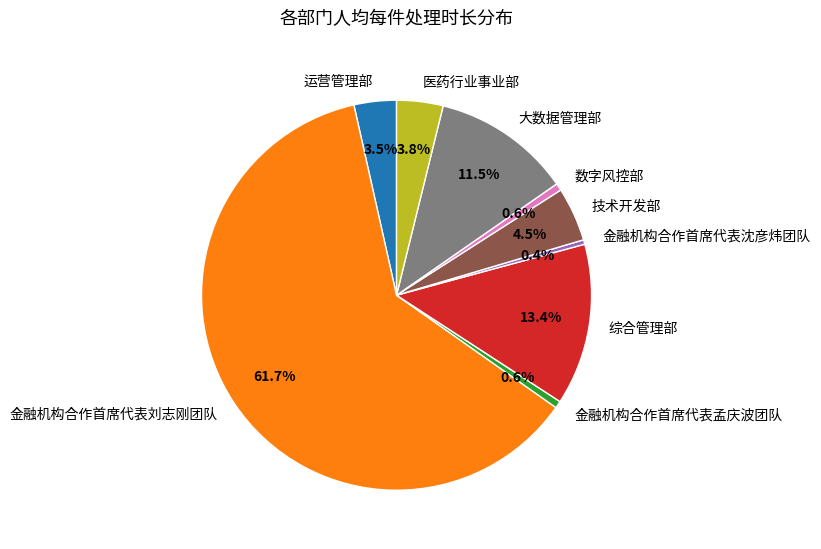

Is it true that 综合管理部 is 20% of the pie?

False